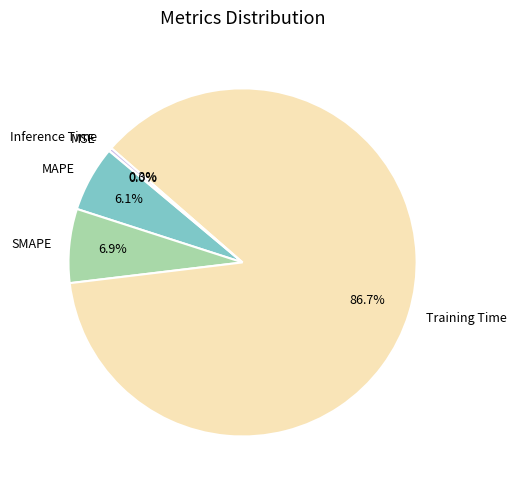

To the nearest percent, what percentage of the pie is SMAPE?

7%